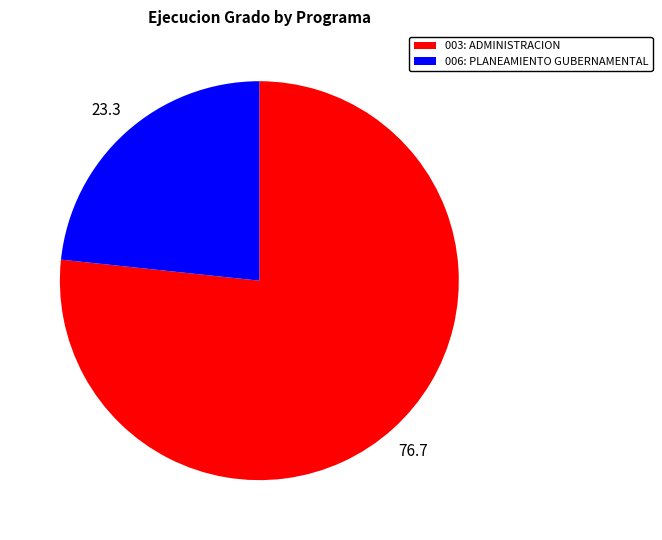

What is the ratio of the value at 006: PLANEAMIENTO GUBERNAMENTAL to the value at 003: ADMINISTRACION?

0.3